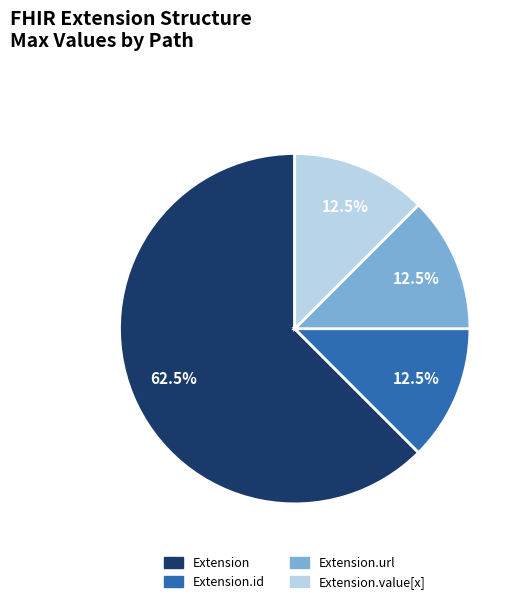

Does Extension.id represent more than half of the total?

No